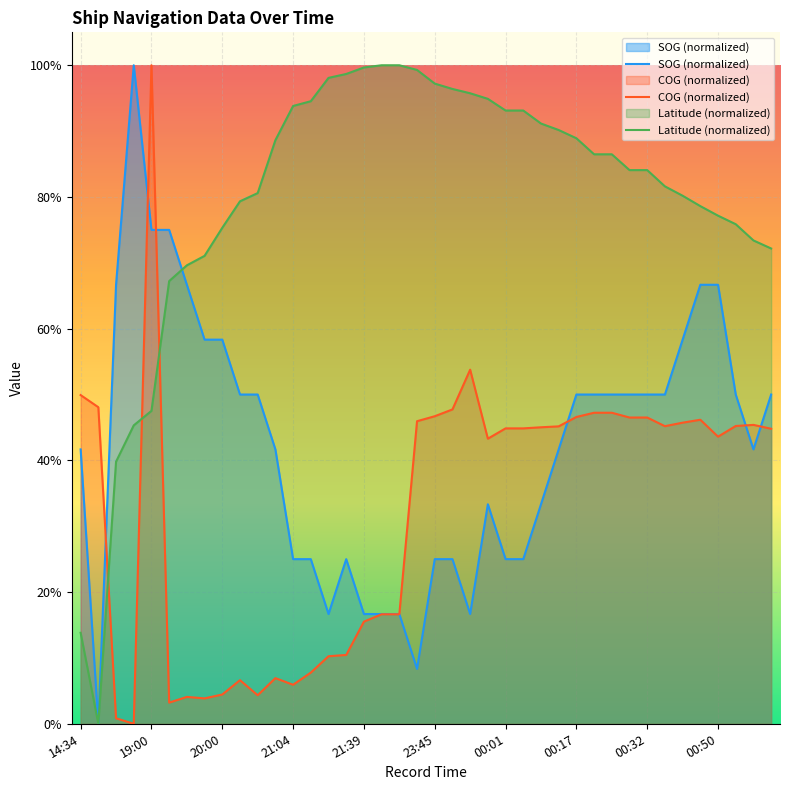

What is the value of the Latitude (normalized) point at the 24th from the left?

94.9